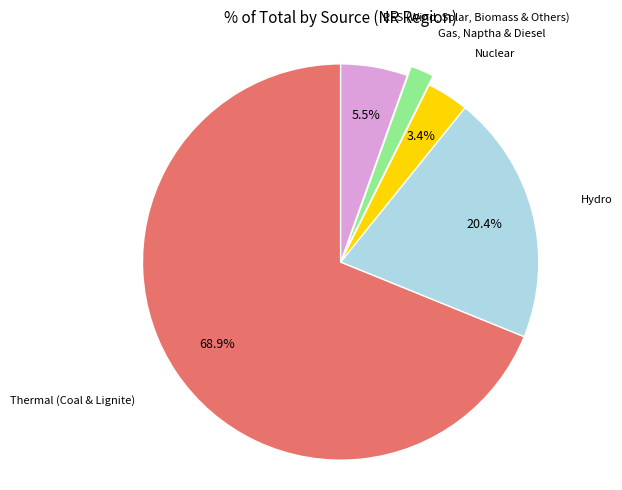

Rank the categories by value from lowest to highest.

Gas, Naptha & Diesel, Nuclear, RES (Wind, Solar, Biomass & Others), Hydro, Thermal (Coal & Lignite)